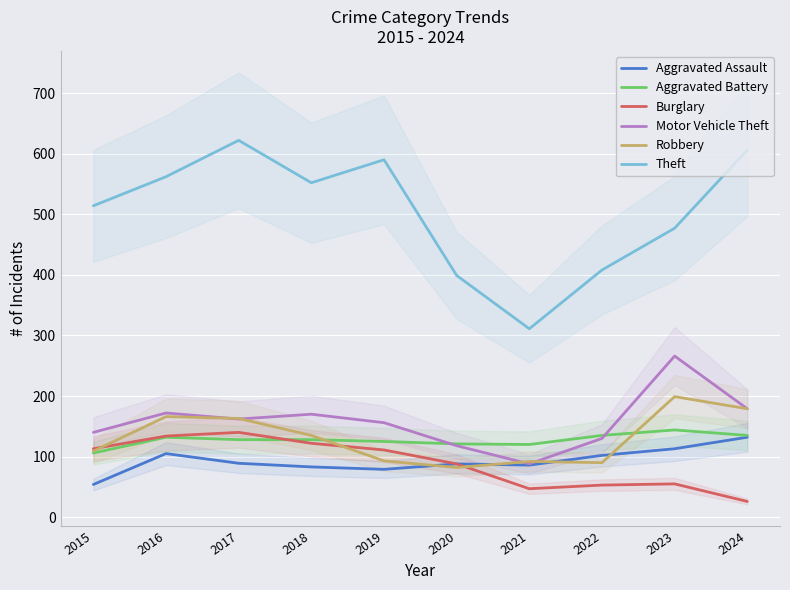

True or false: Theft has a value of 514 at 2015.

True